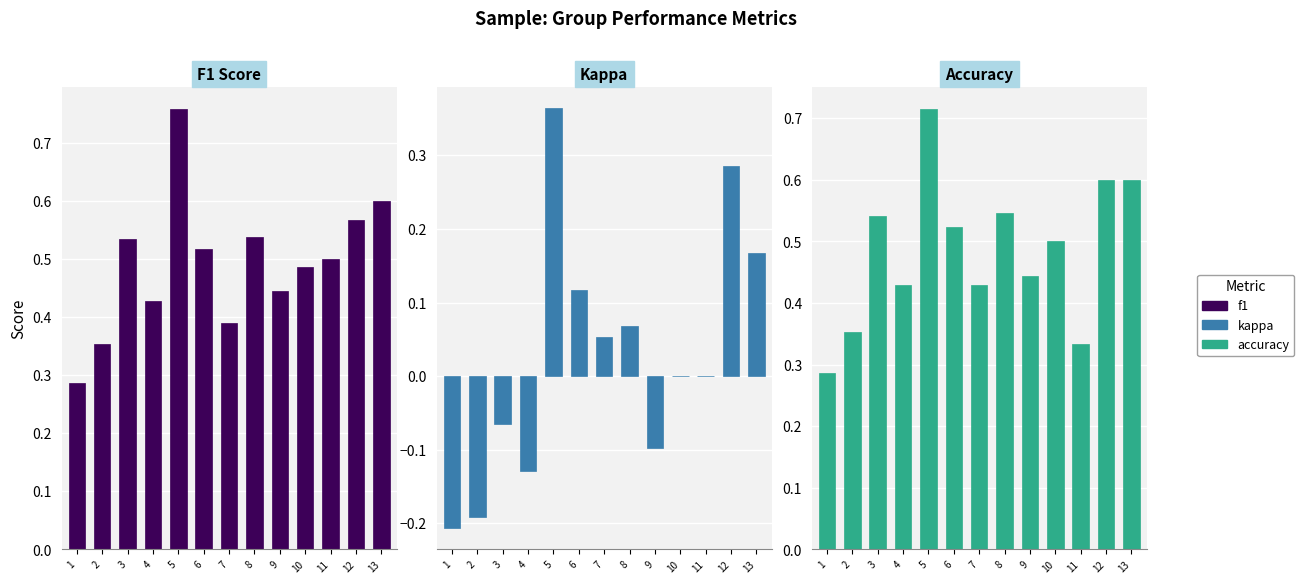

How many categories are shown in the chart?

13